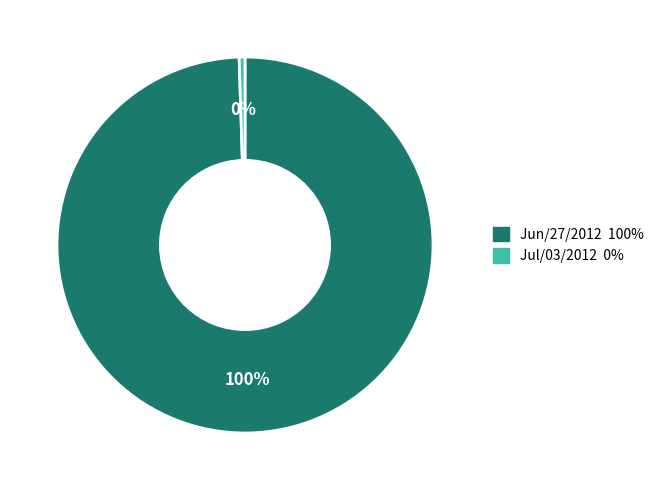

What is the smallest slice in the pie chart?

Jul/03/2012